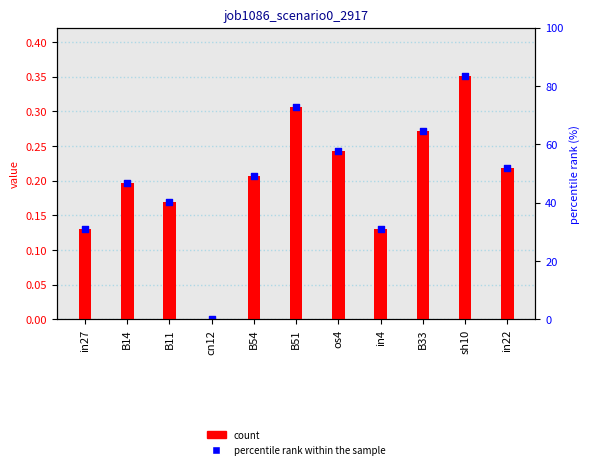

Which has a higher value, in22 or B14?

in22